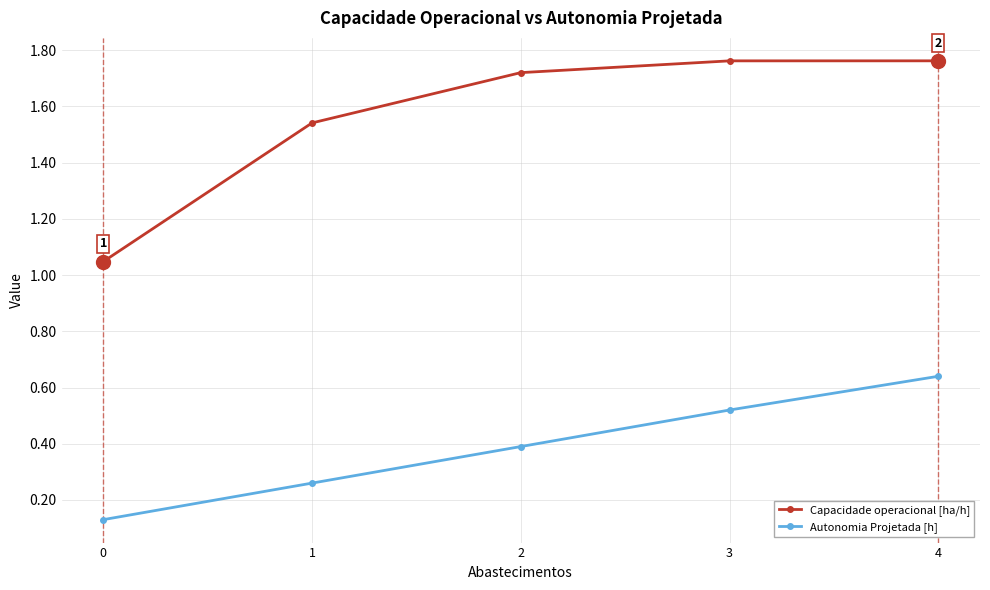

Does the chart have visible grid lines?

Yes